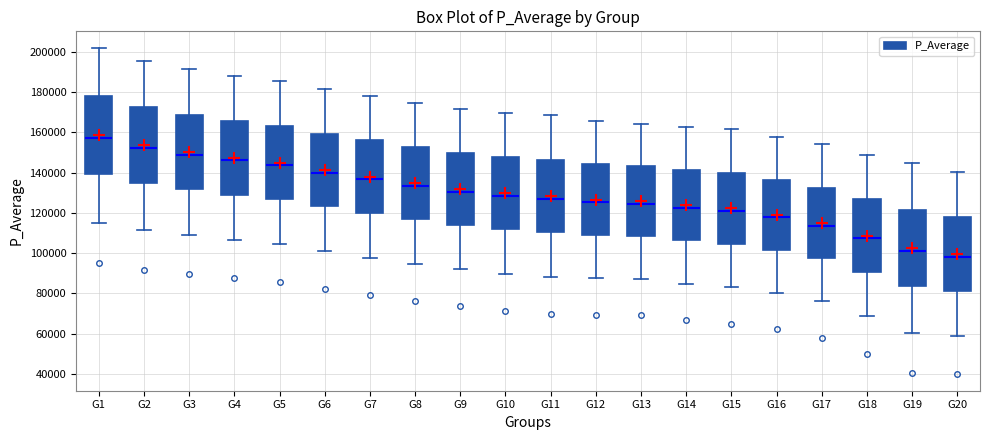

Which box has the highest median line?

G1